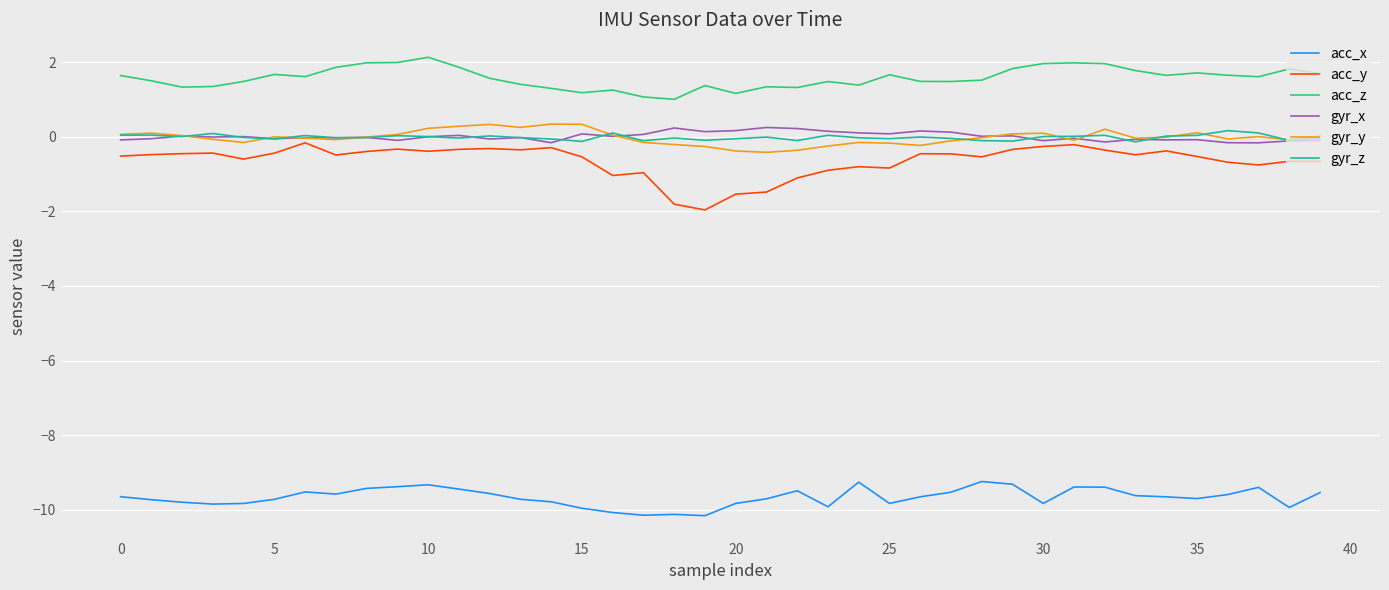

What is the maximum value shown in the chart?

2.1